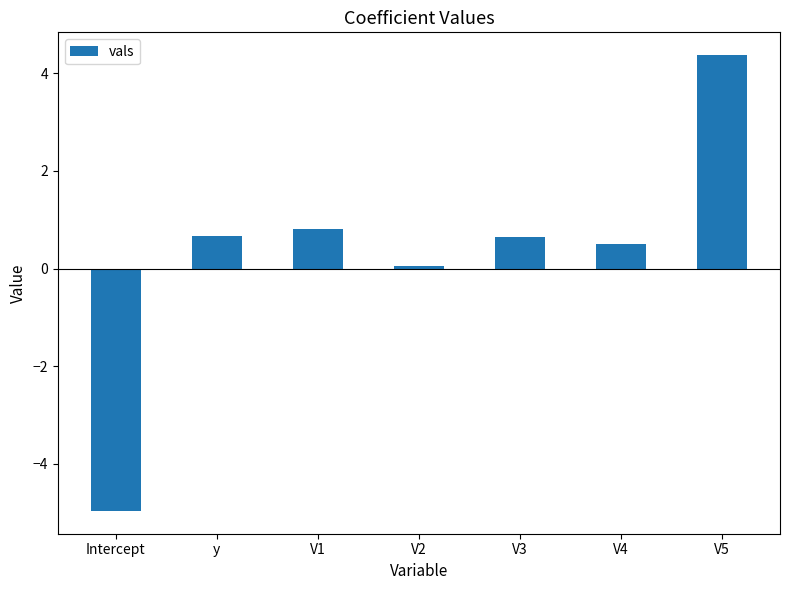

What is the difference between the values at V5 and y?

3.7